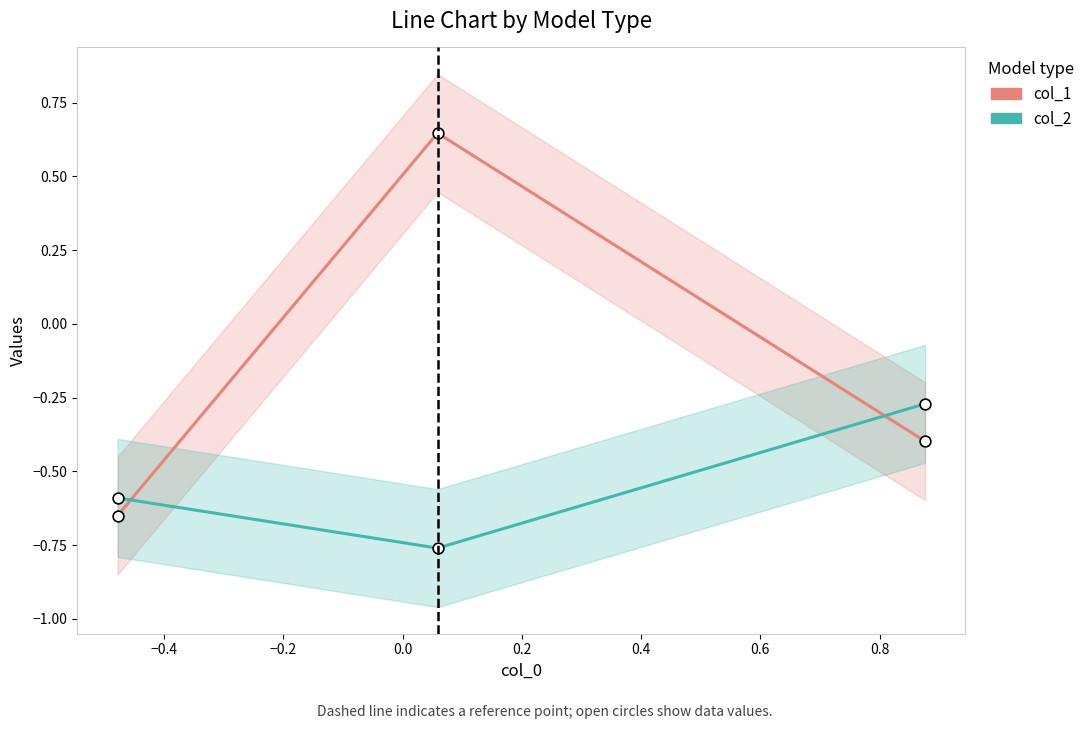

Is the value of col_2 at −0.6 greater than the value of col_1 at −0.6?

Yes